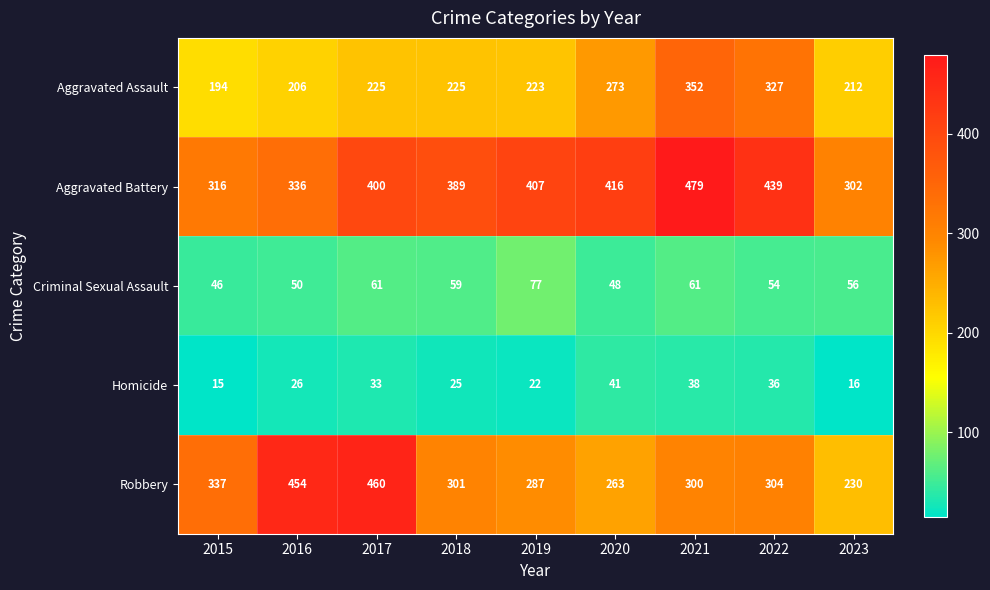

What is the spread (max minus min) of values at 2021?

441